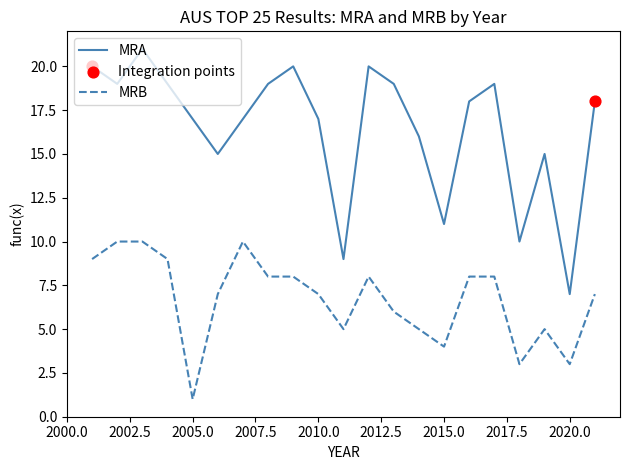

Which series has the largest range (max minus min)?

MRA